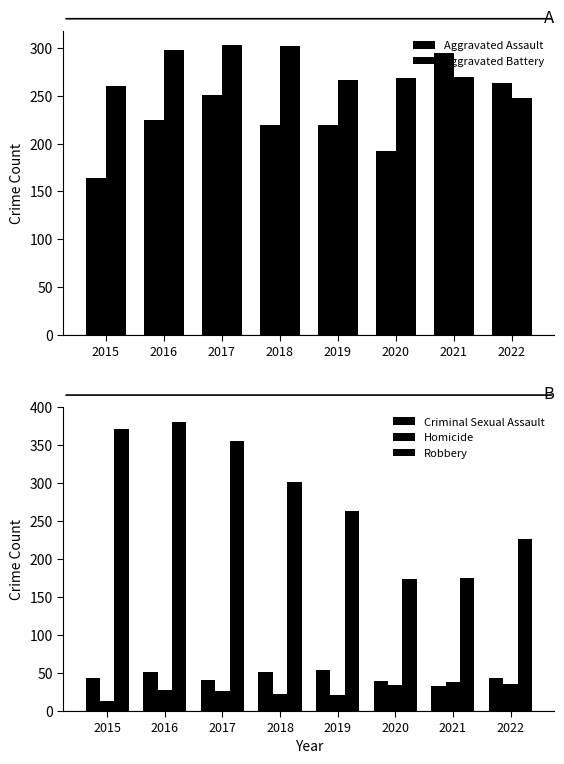

What is the highest value of the Criminal Sexual Assault series?

54